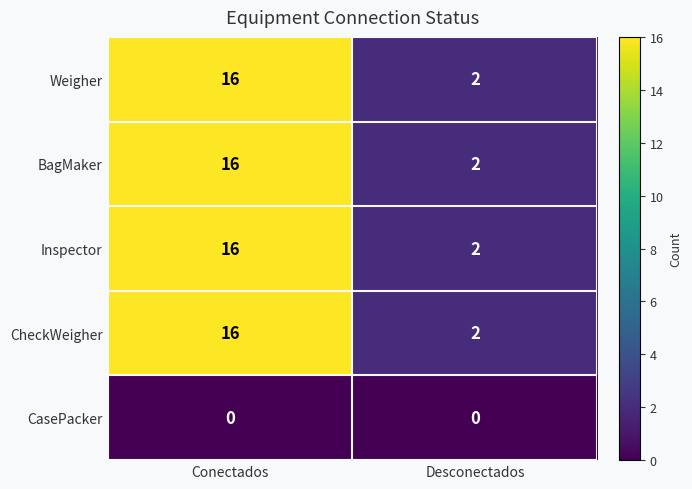

What is the difference between the highest and lowest values at Conectados?

16